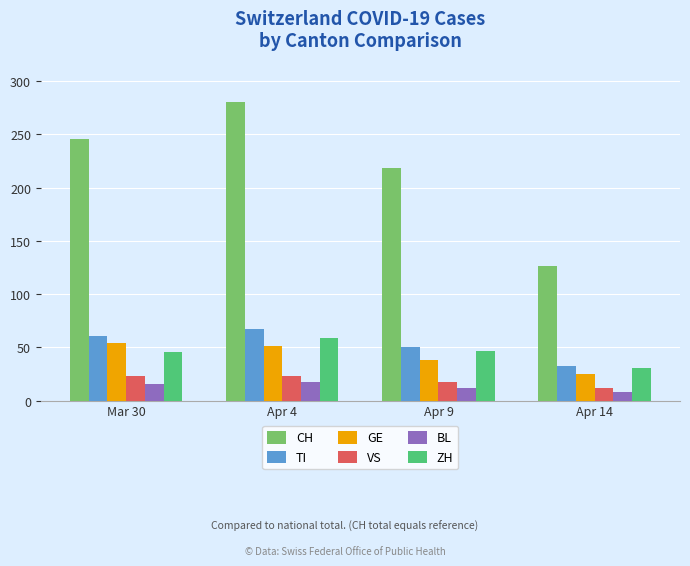

What is the label of the 4th bar from the left?

Apr 14